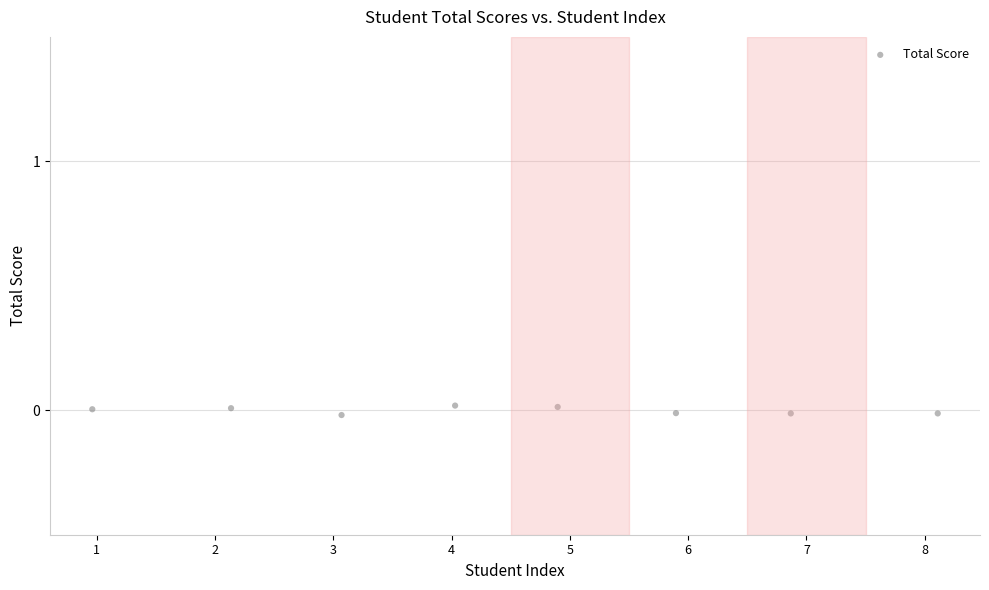

What is the range of X values (max minus min)?

7.1